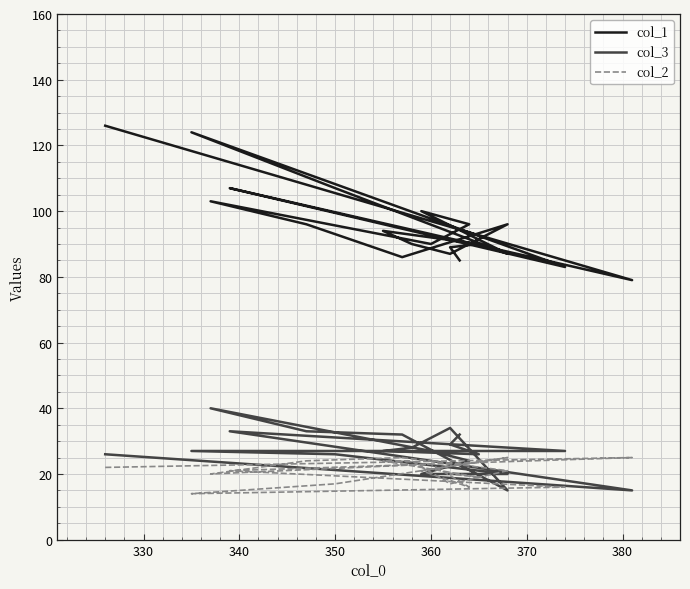

Which series has the widest spread of values?

col_1